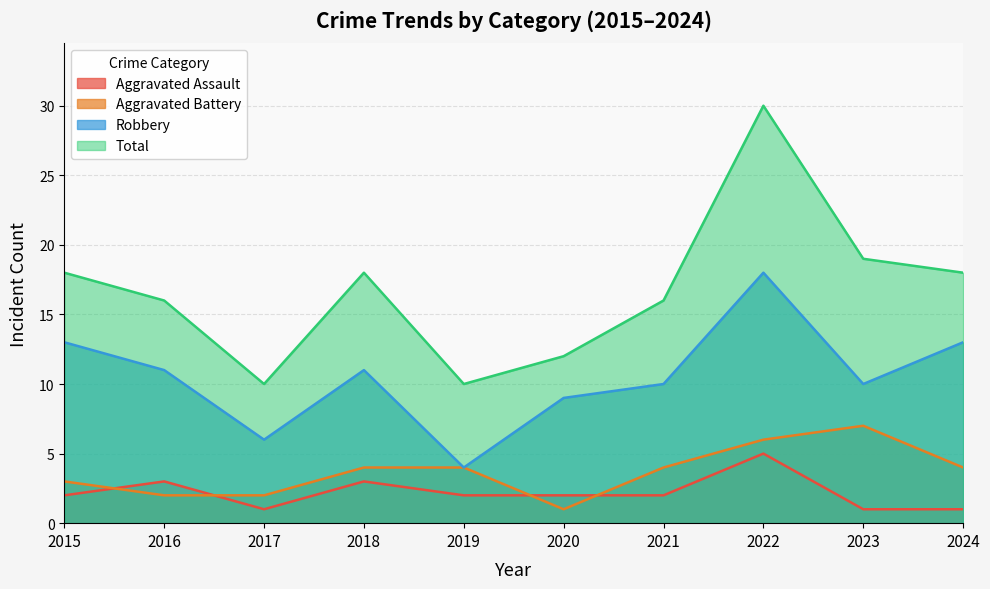

What are all the series names shown in the legend?

Aggravated Assault, Aggravated Battery, Robbery, Total